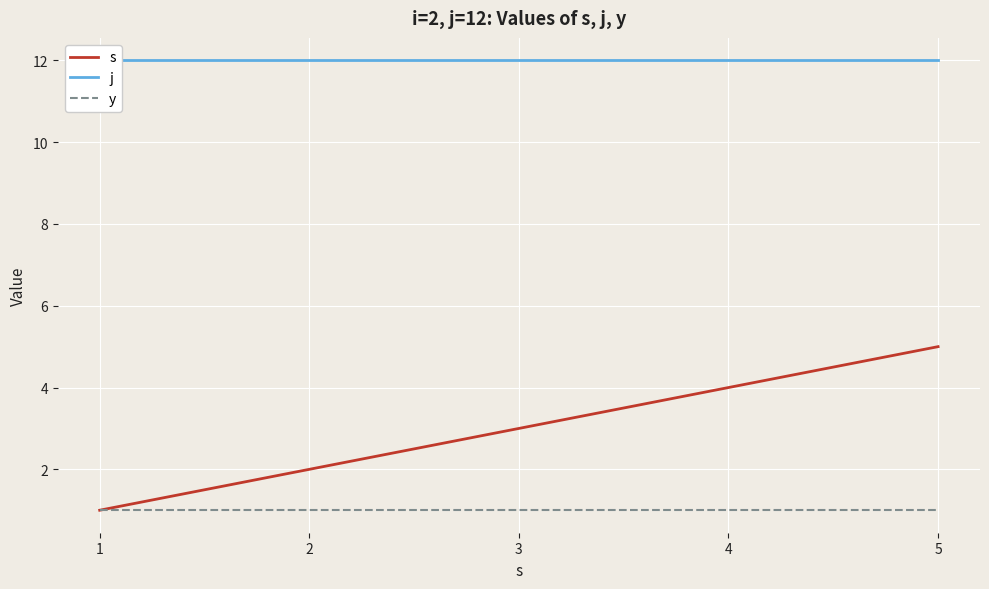

What is the sum of the y values at 2 and 3?

2